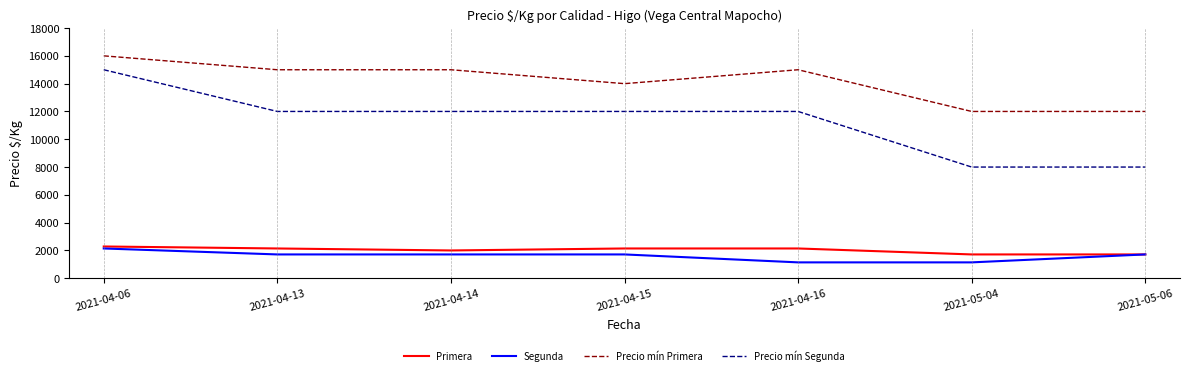

Which category has the highest value across all series?

2021-04-06